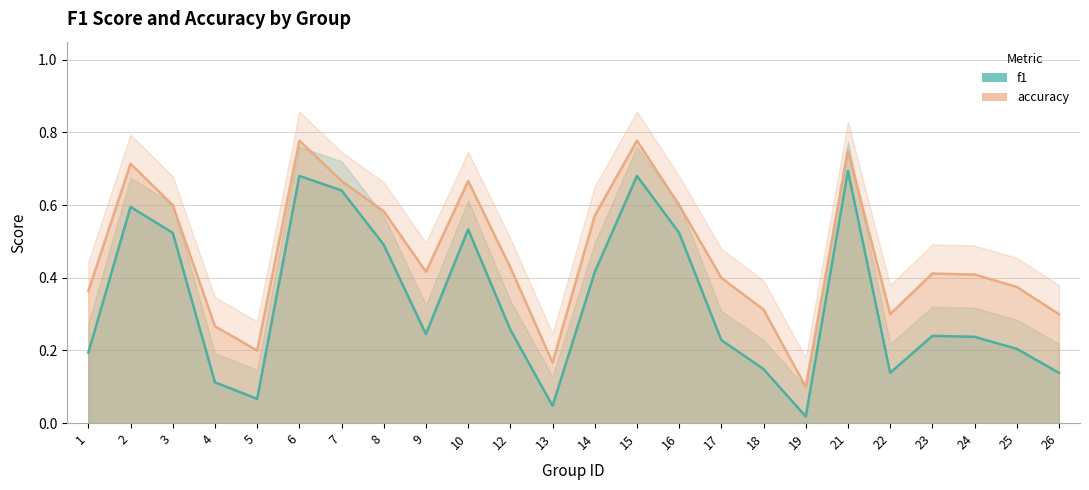

Is it true that accuracy equals 1.0 at 8?

False